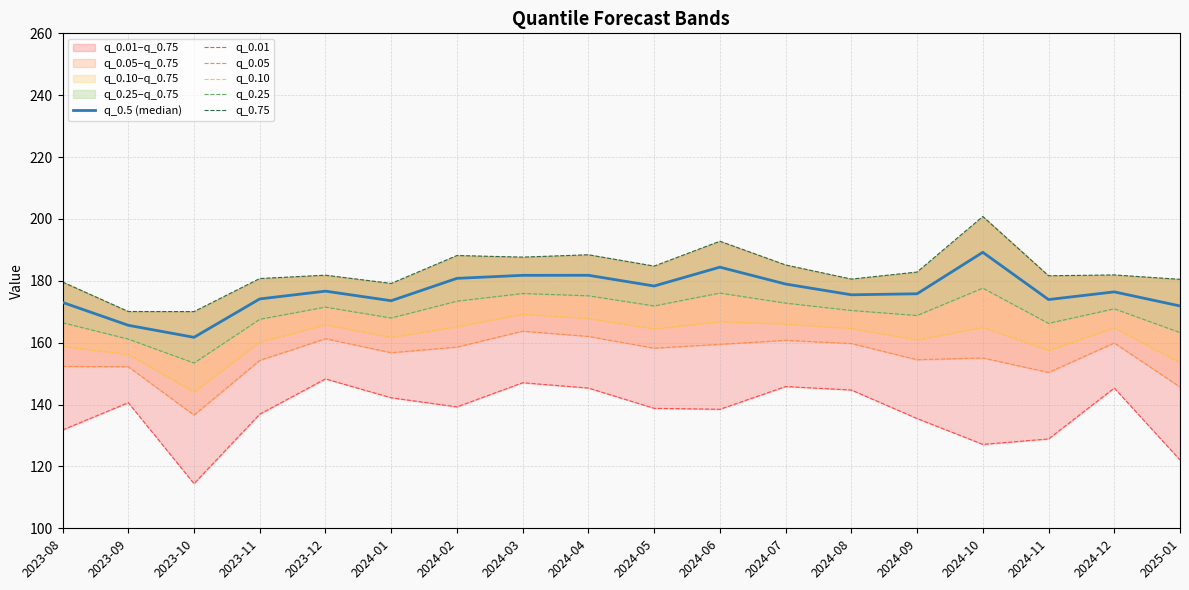

At how many categories does at least one series exceed 185?

6